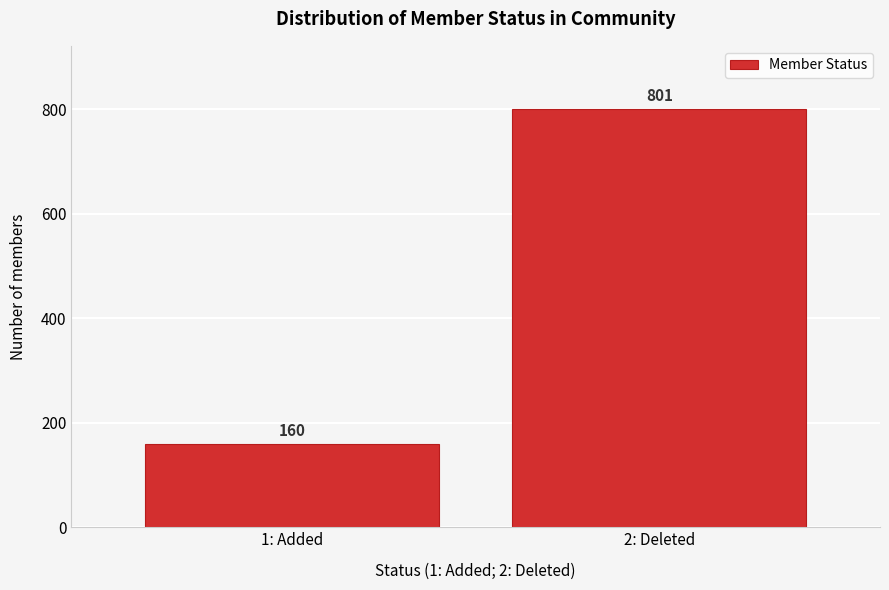

Reading left to right, transcribe all the data shown in this chart.

1: Added=160	2: Deleted=801